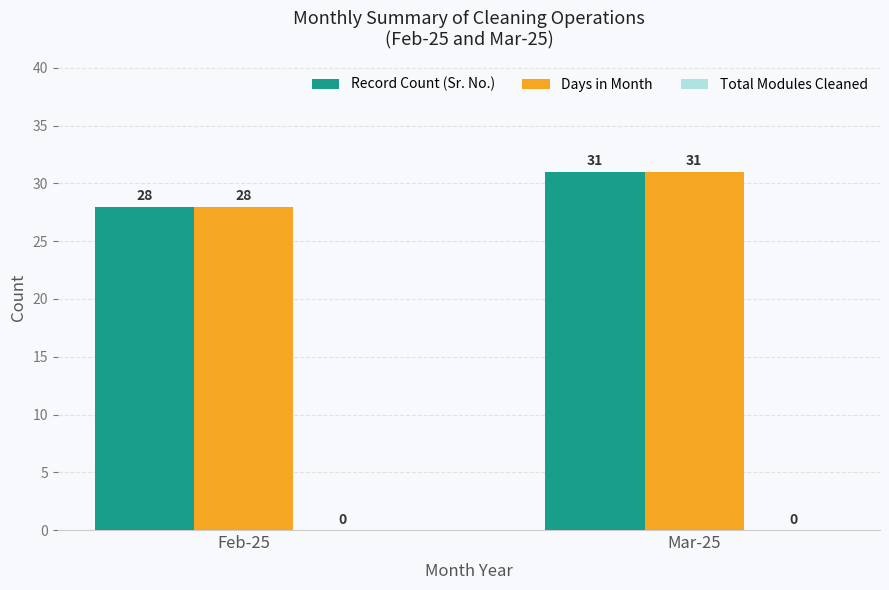

What is the label of the 1st bar from the left?

Feb-25